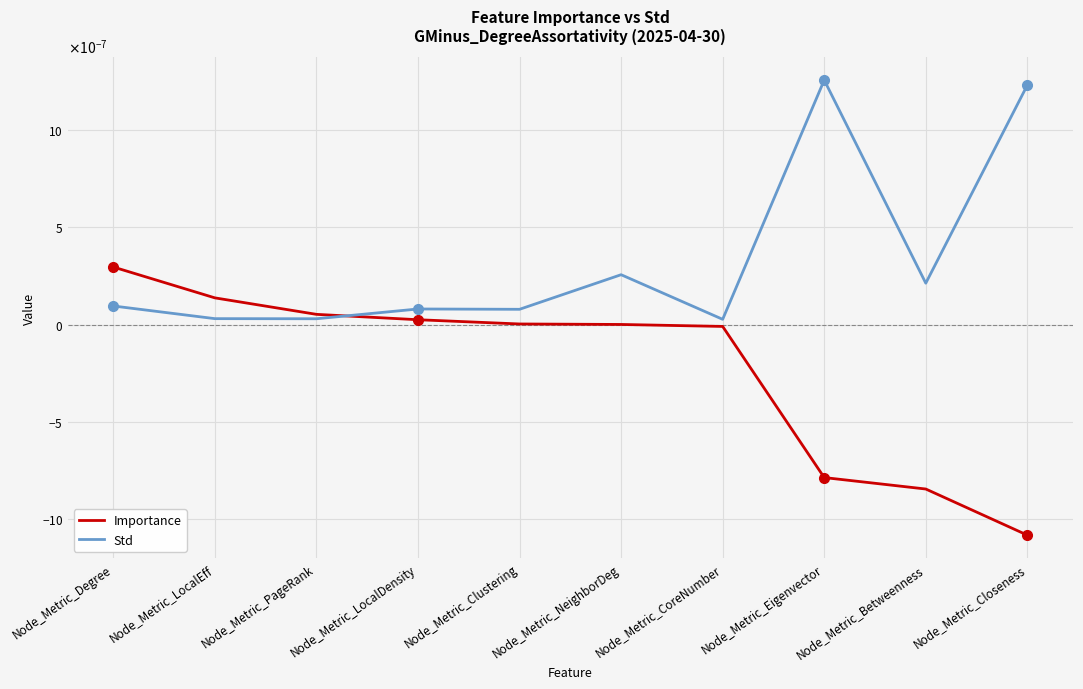

True or false: Importance has more than 2 interior local peaks.

False